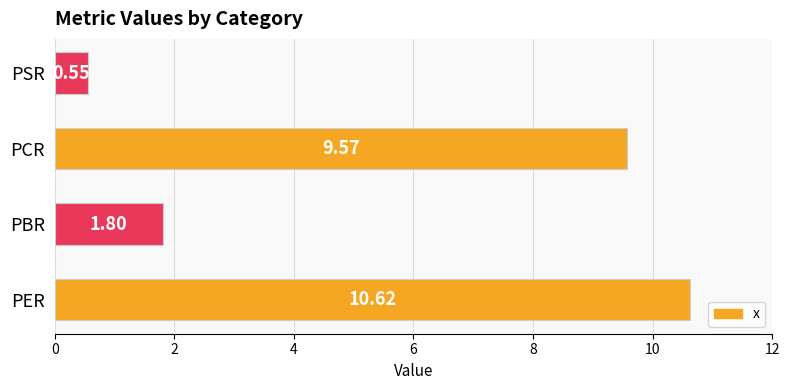

Which has a higher value, PCR or PBR?

PCR